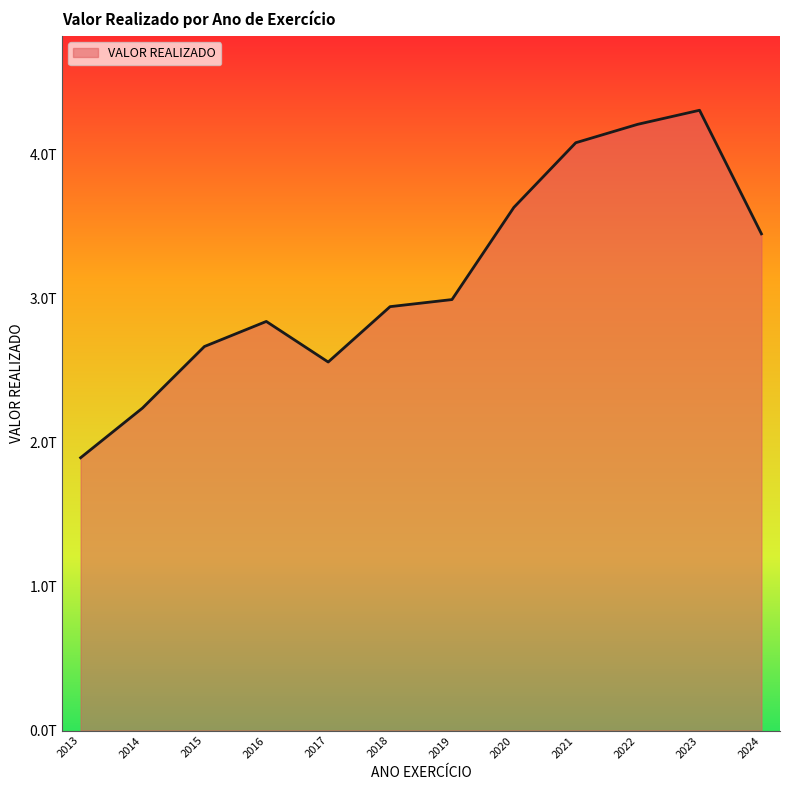

Does the chart have visible grid lines?

No